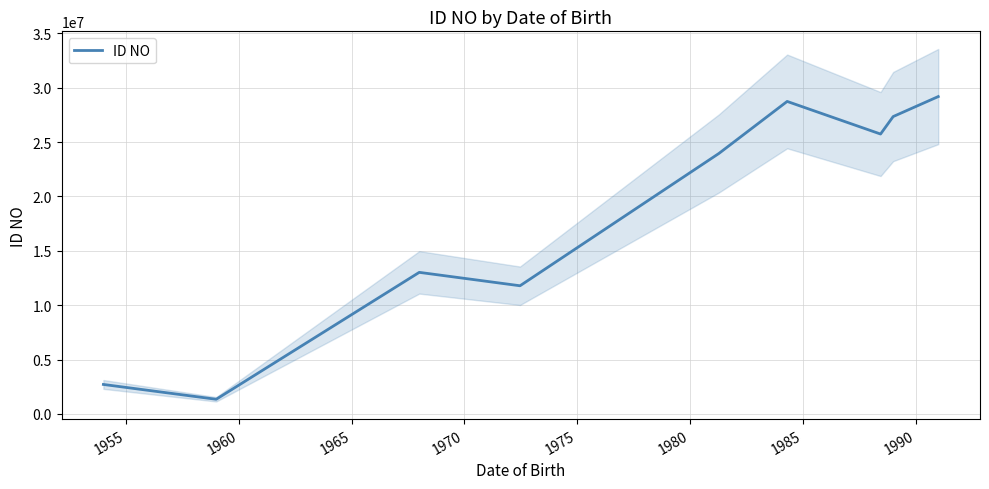

What is the highest value of the ID NO series?

29192782